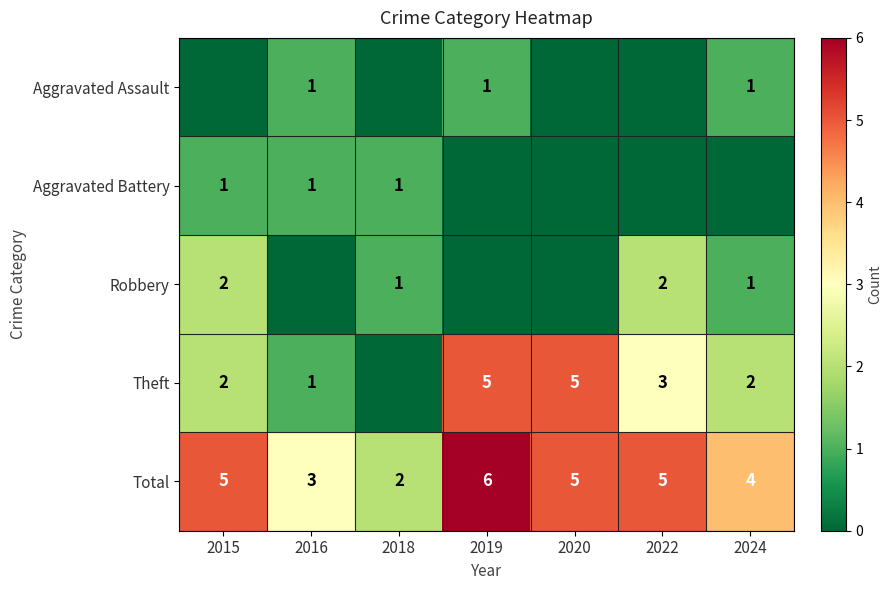

At which label does Total reach its minimum?

2018